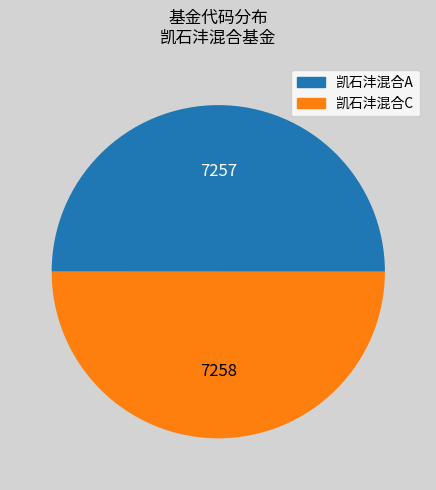

Approximately how many times larger is the value at 凯石沣混合C compared to 凯石沣混合A?

1.0